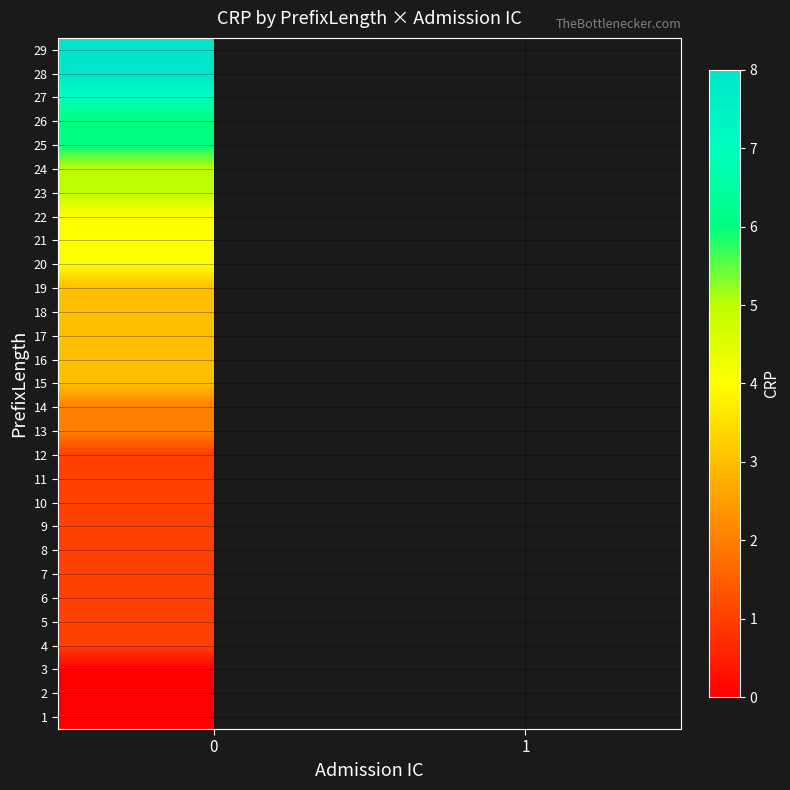

What is the total value across all series at 0?

85.0